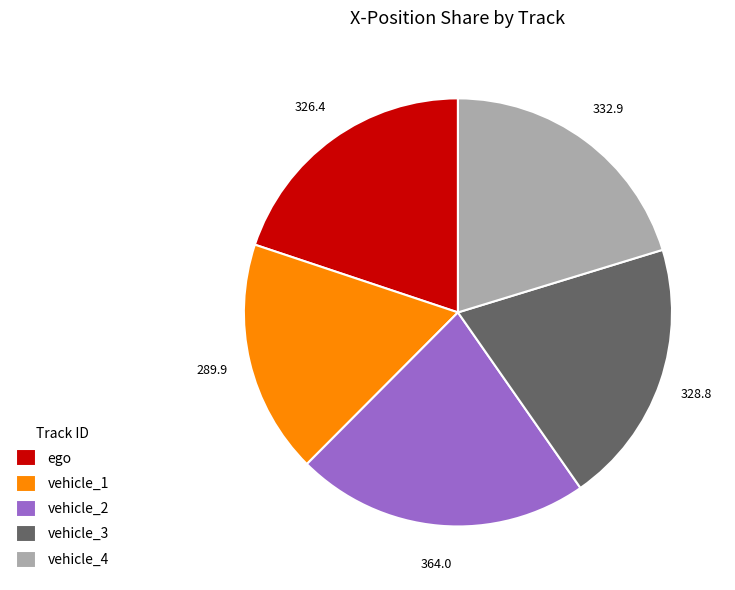

Which category has the smallest portion of the pie?

vehicle_1